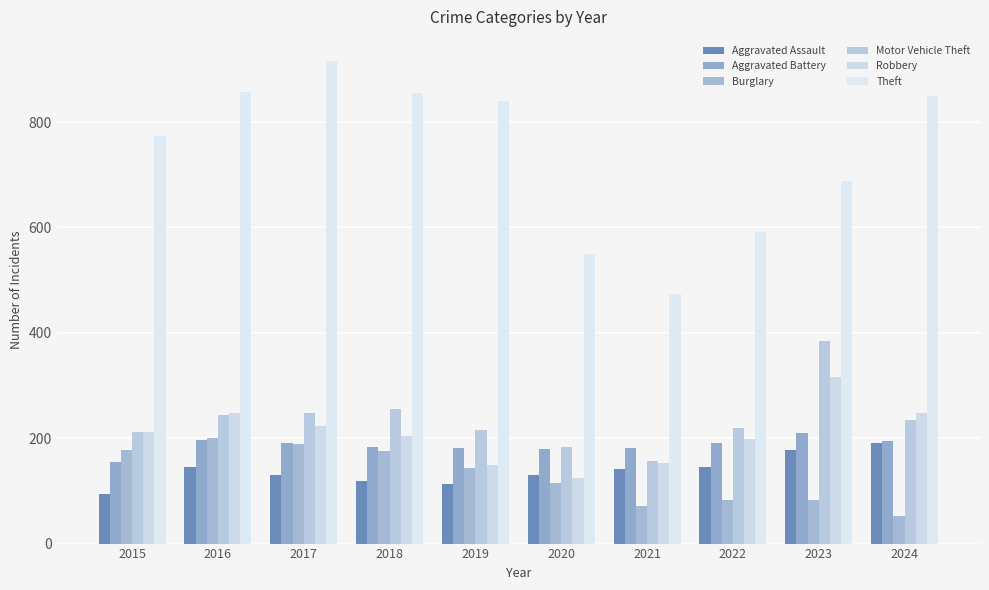

Is it true that Aggravated Assault equals 87 at 2023?

False